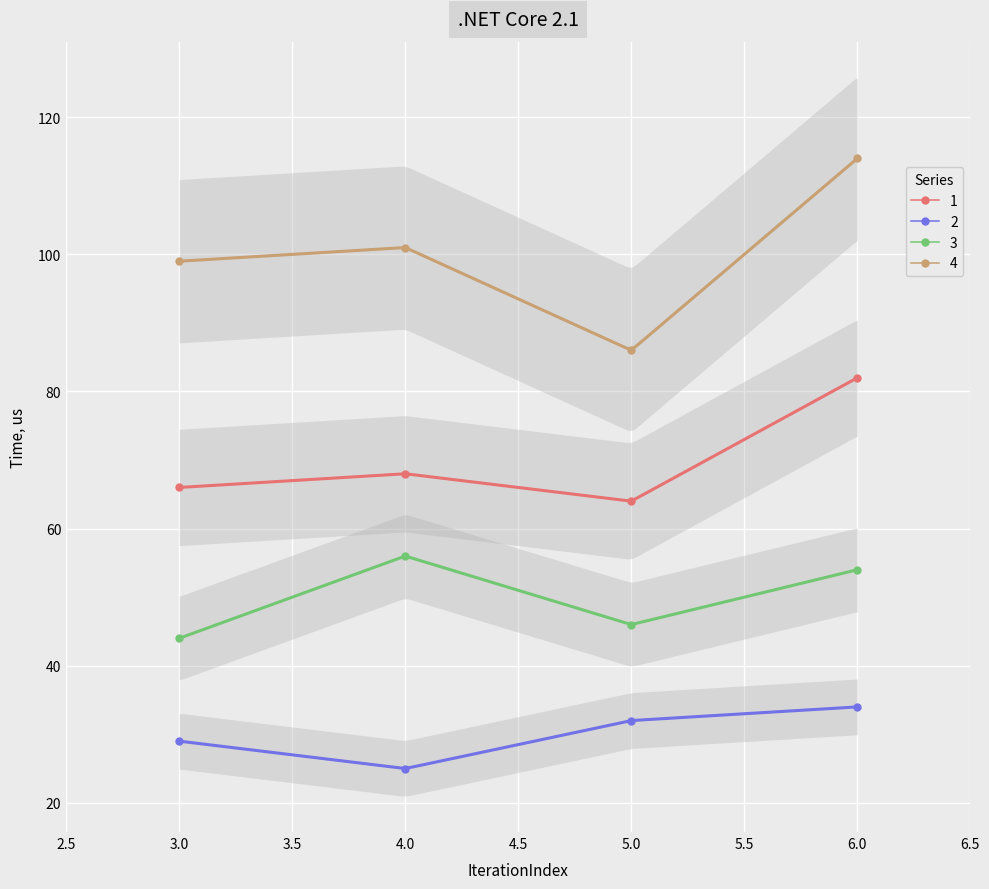

How many values in 4 are above zero?

4